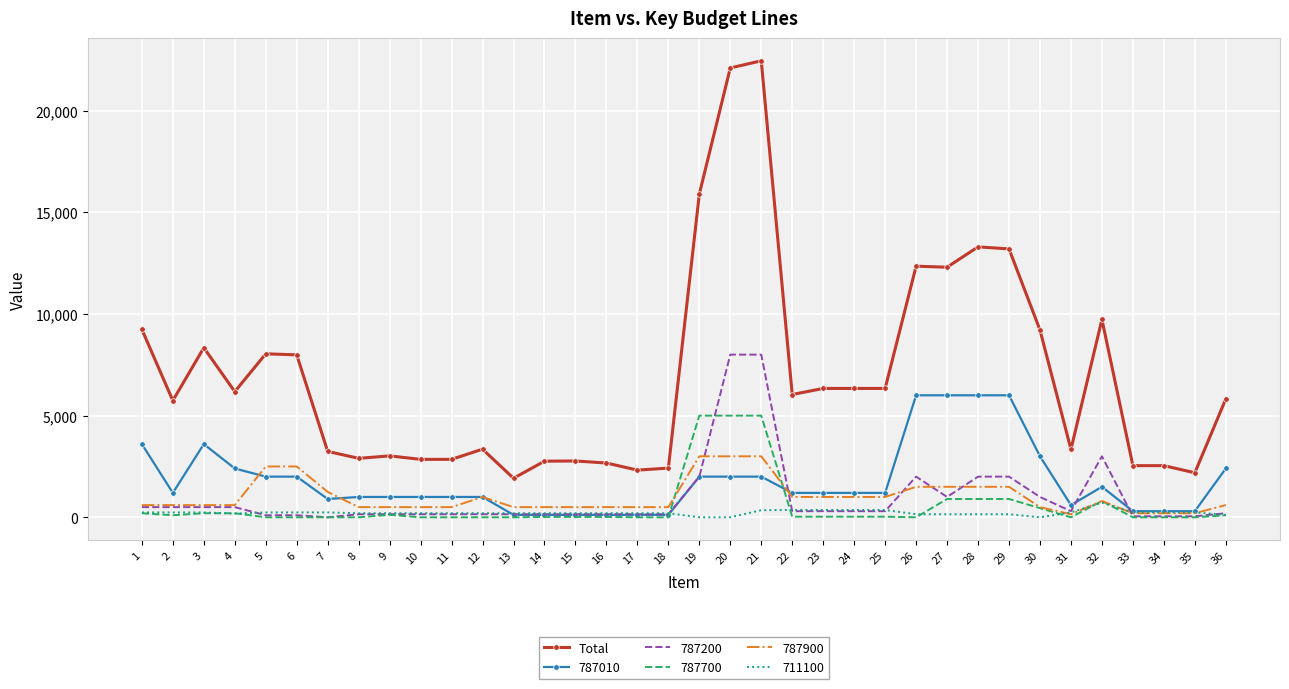

Which series has the widest spread of values?

Total